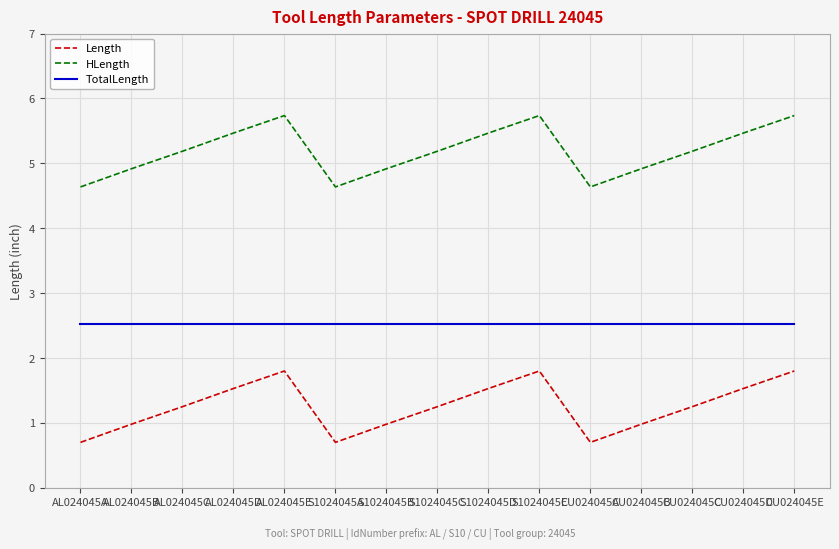

What position from the right is CU024045E?

1